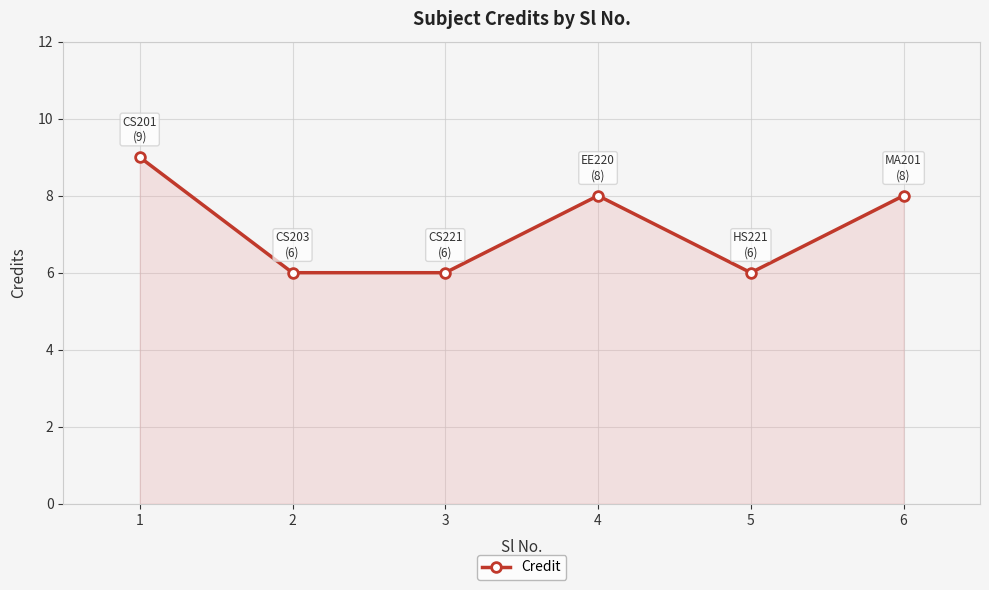

How many points are higher than both their immediate neighbors (excluding endpoints)?

1